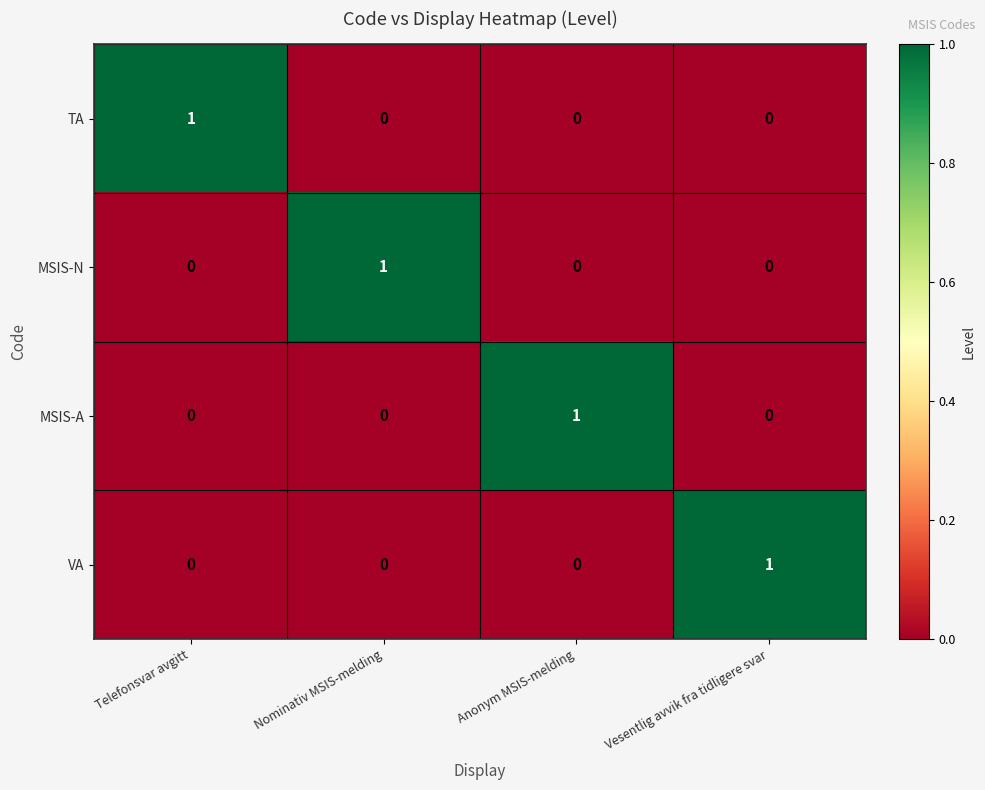

Reading right to left, list all the values displayed in this chart.

TA: Vesentlig avvik fra tidligere svar=0	Anonym MSIS-melding=0	Nominativ MSIS-melding=0	Telefonsvar avgitt=1
MSIS-N: Vesentlig avvik fra tidligere svar=0	Anonym MSIS-melding=0	Nominativ MSIS-melding=1	Telefonsvar avgitt=0
MSIS-A: Vesentlig avvik fra tidligere svar=0	Anonym MSIS-melding=1	Nominativ MSIS-melding=0	Telefonsvar avgitt=0
VA: Vesentlig avvik fra tidligere svar=1	Anonym MSIS-melding=0	Nominativ MSIS-melding=0	Telefonsvar avgitt=0